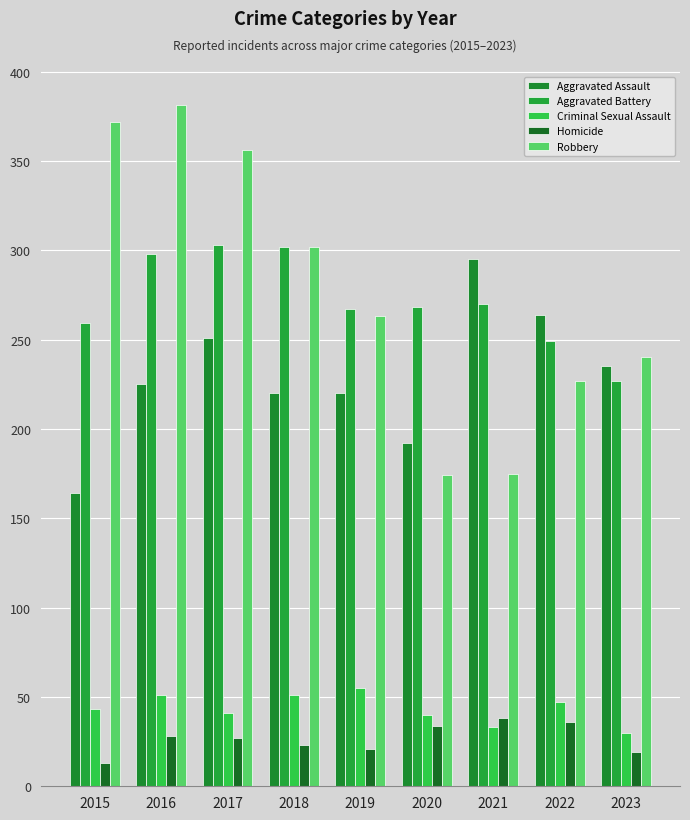

What is the difference between the highest and lowest values at 2021?

262